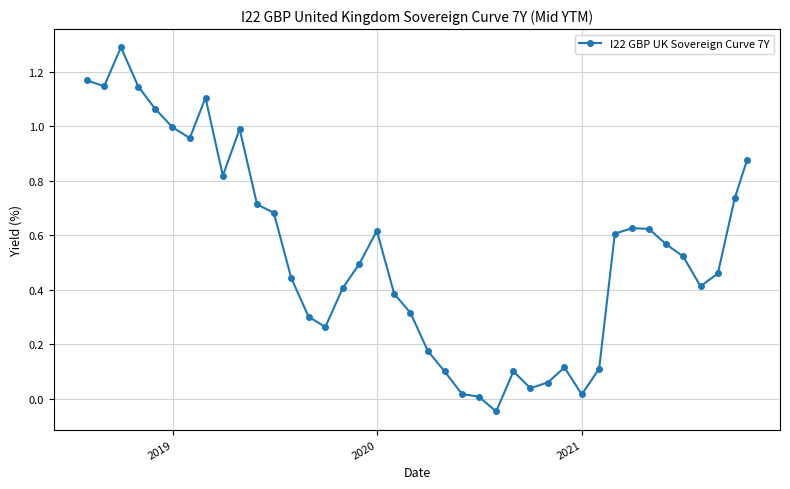

Does the chart have visible grid lines?

Yes